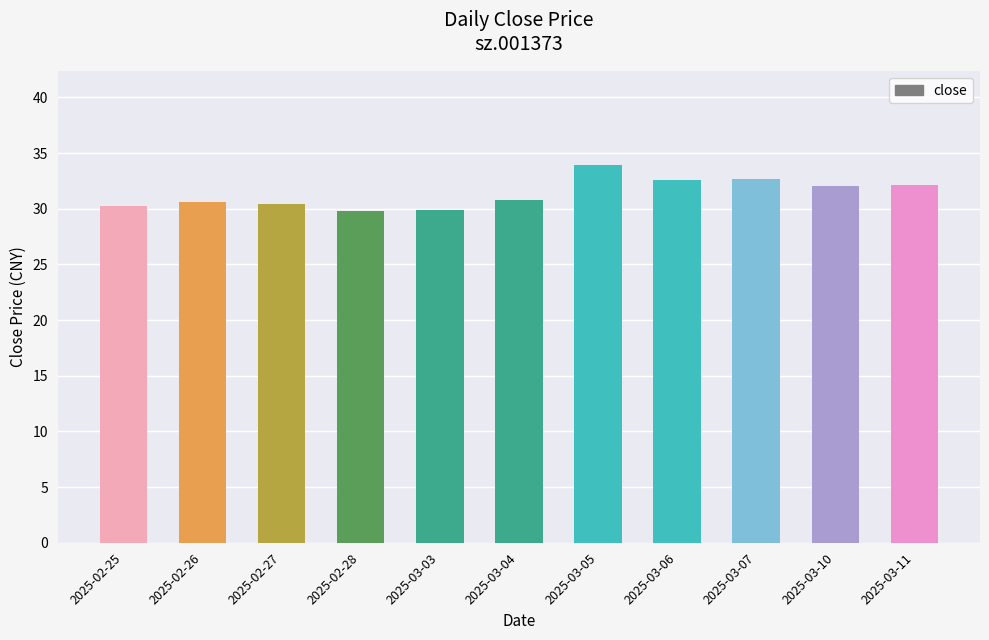

How many categories are shown in the chart?

11